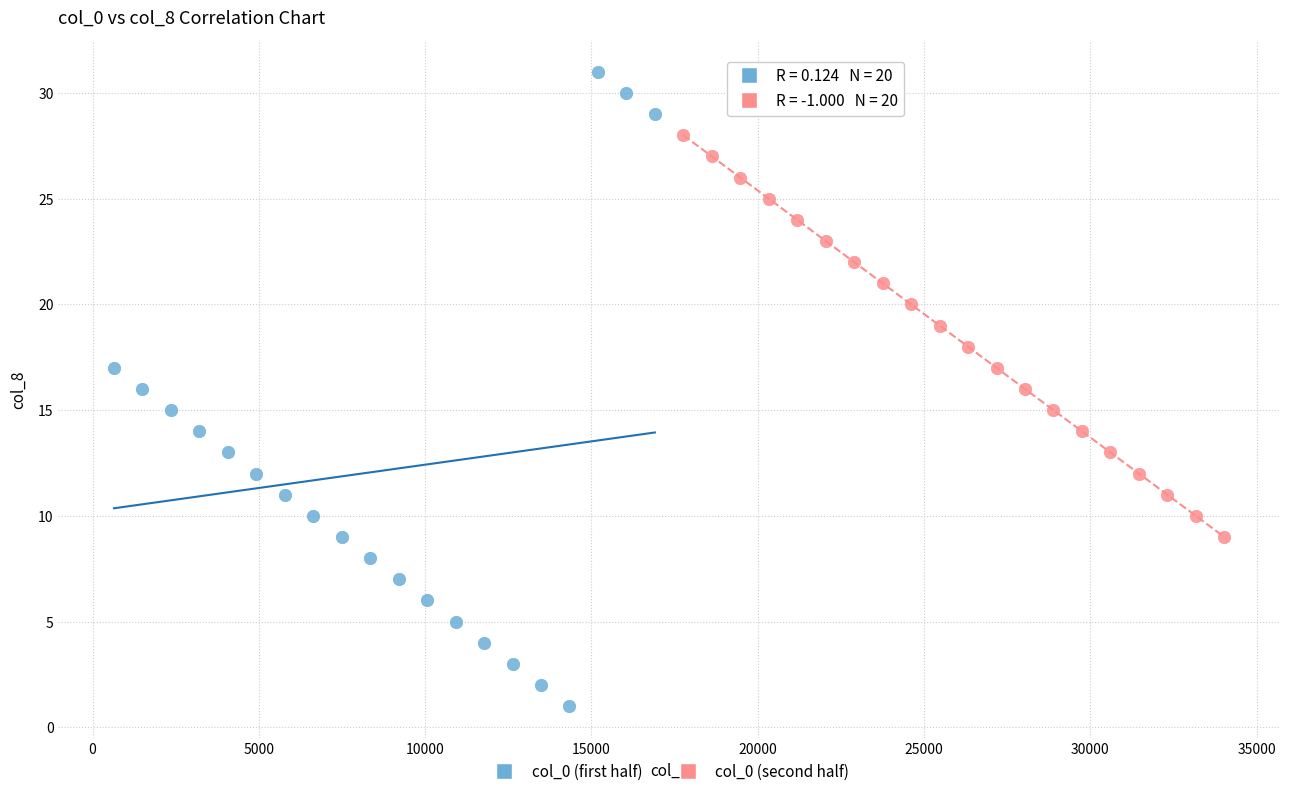

Which series contains the highest Y value?

col_0 (first half)